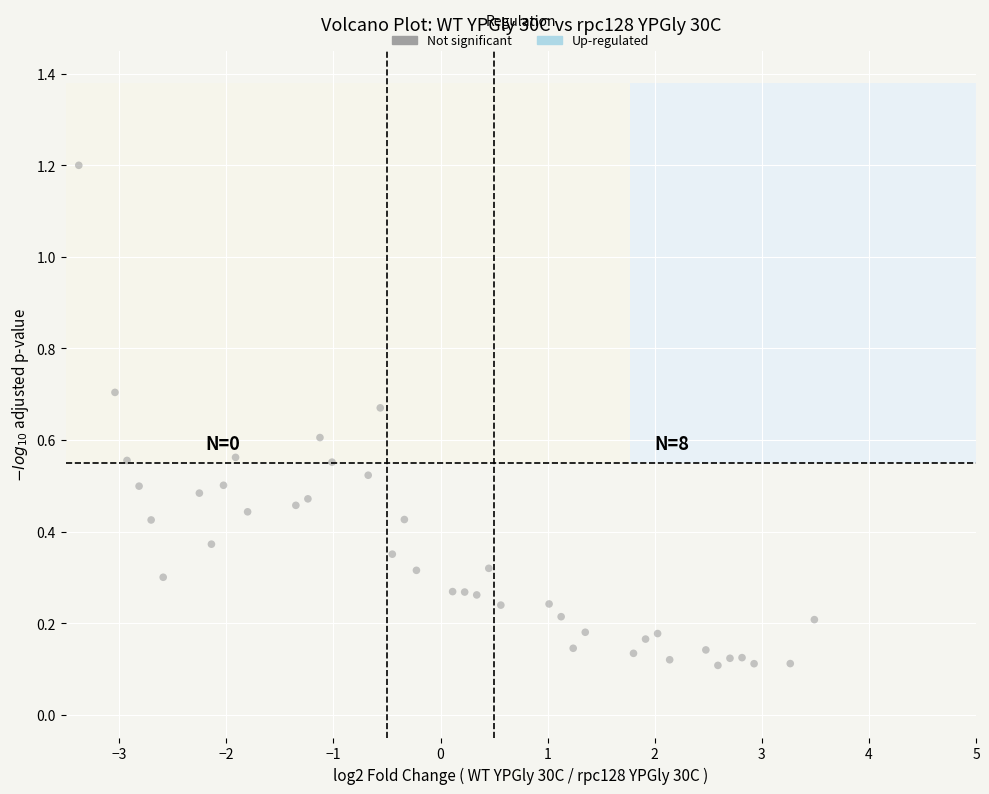

What is the range of X values (max minus min)?

6.9